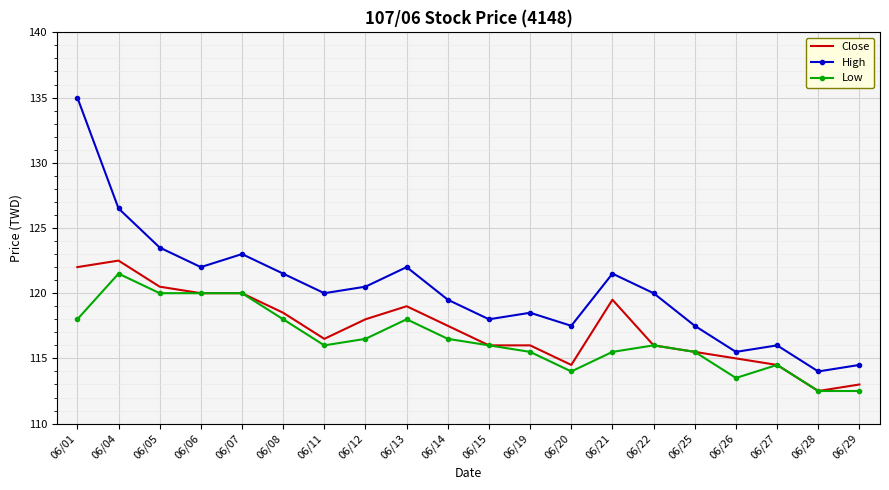

List the series in order of their overall mean, lowest first.

Low, Close, High